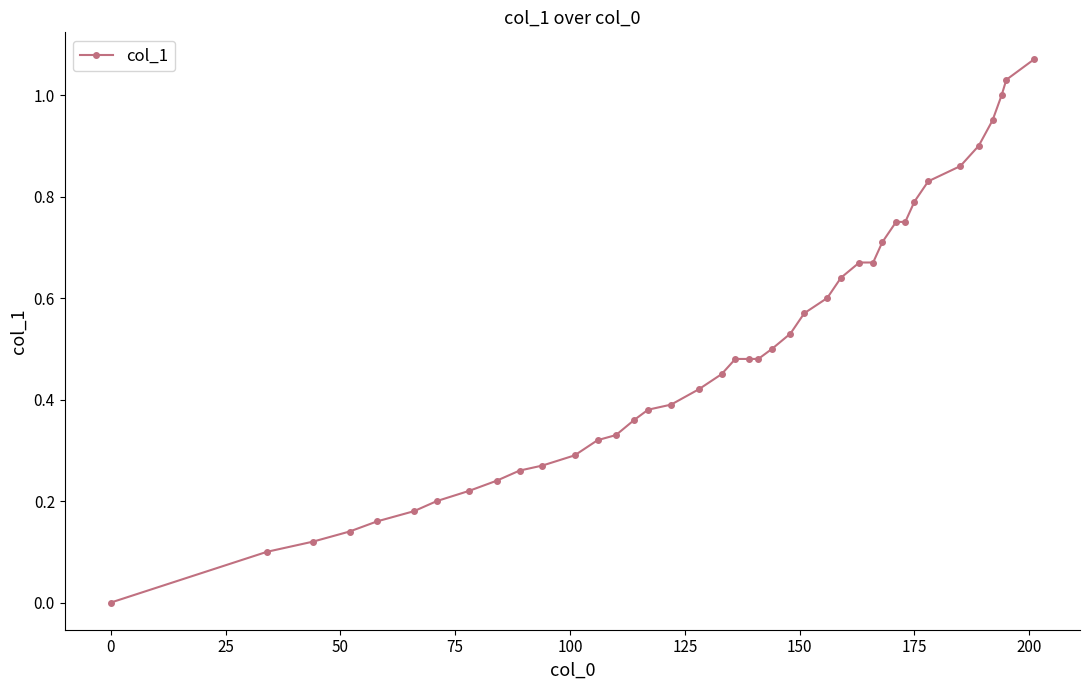

What is the sum of all values?

20.1